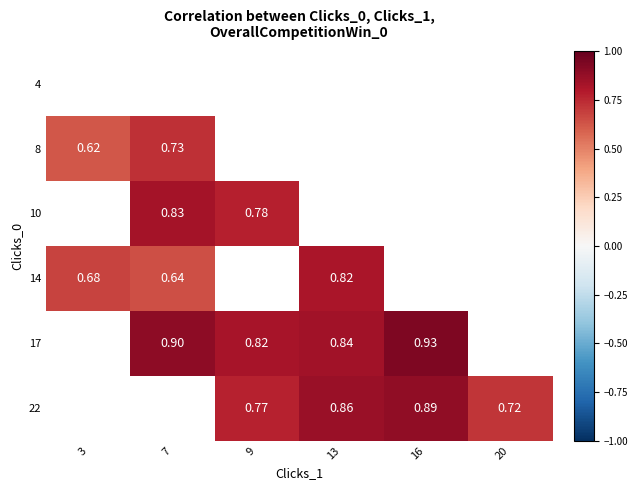

Rank the categories by 10 value from lowest to highest.

9, 13, 16, 20, 3, 7